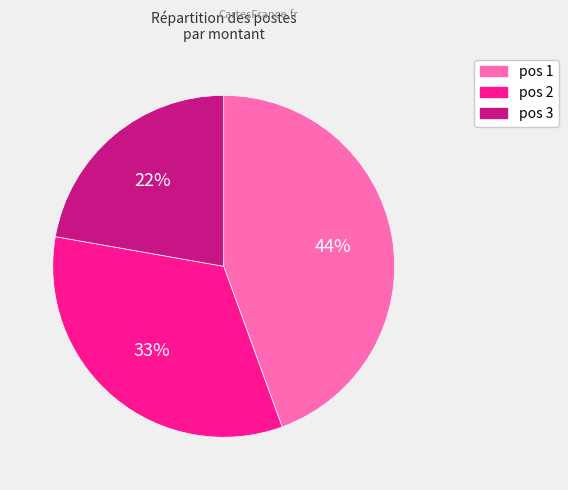

Is there a majority slice in this chart?

No